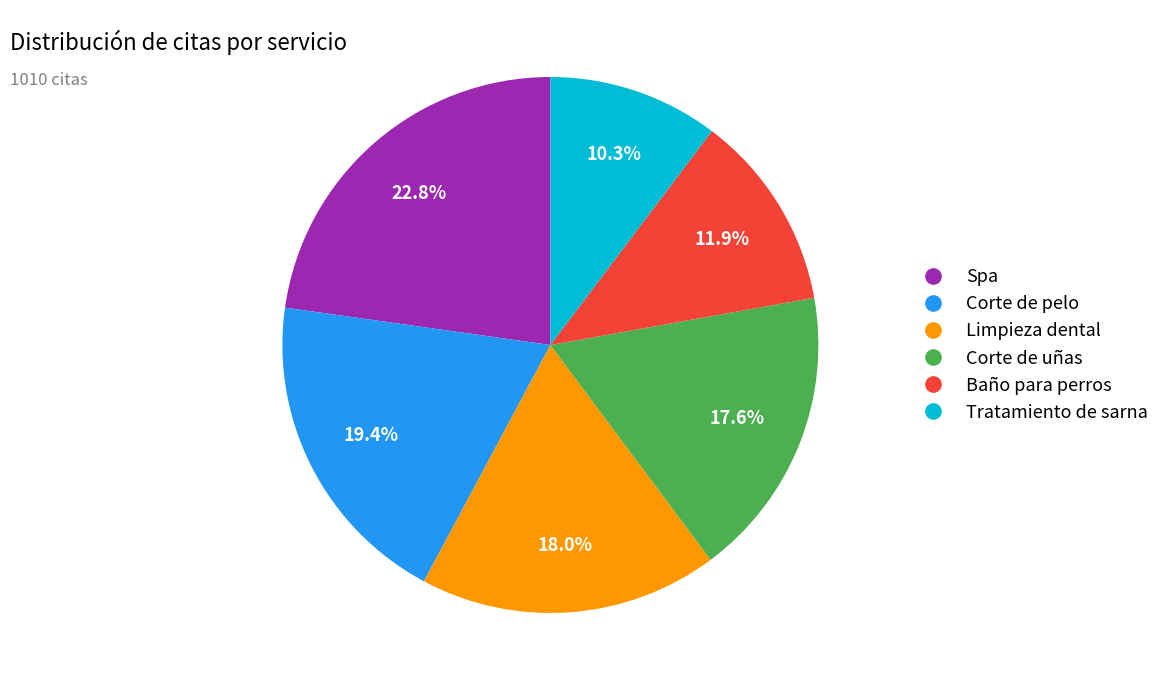

What is the largest slice in the pie chart?

Spa